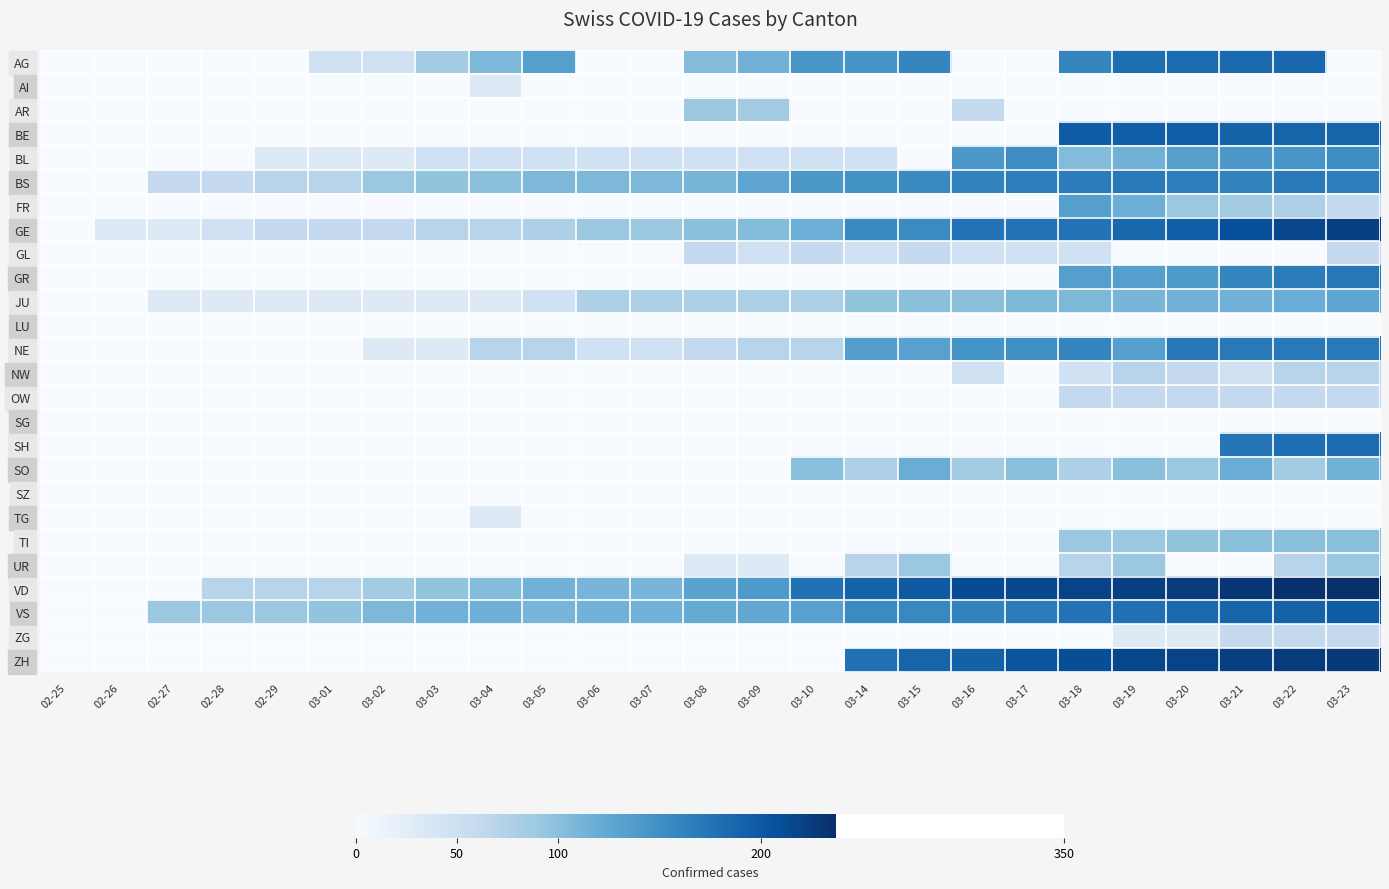

Between 03-03 and 03-15, which is larger?

03-15